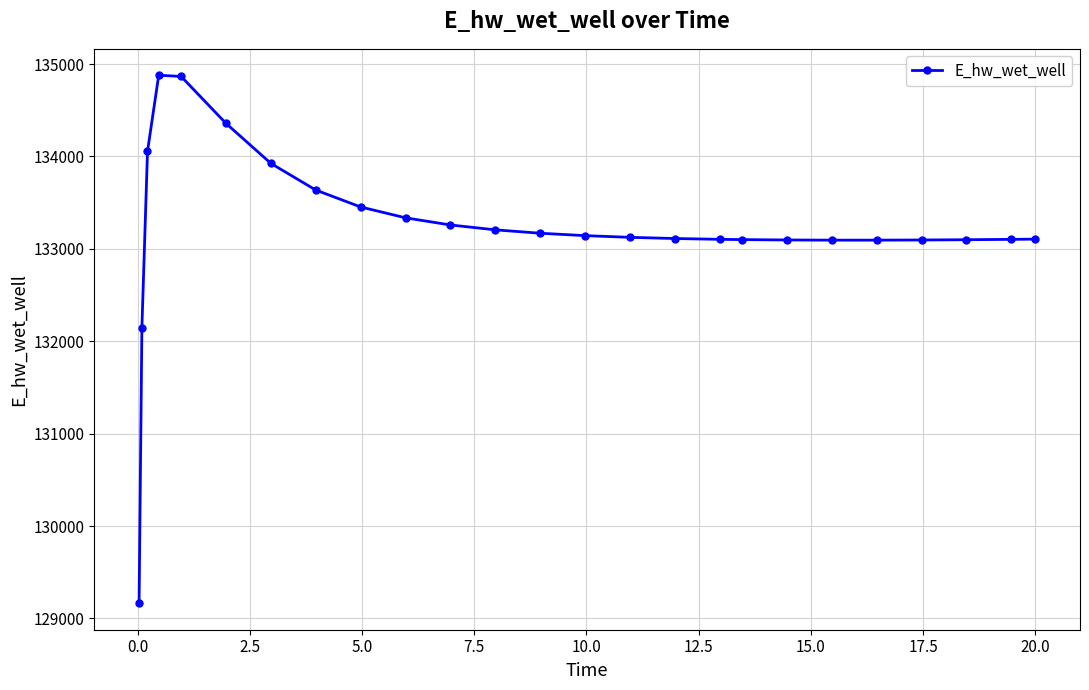

What is the difference between the maximum and minimum values?

5715.2